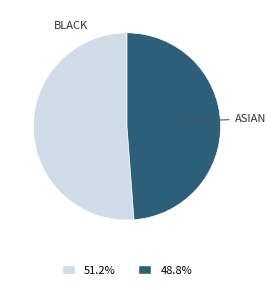

Does any single category account for the majority?

Yes